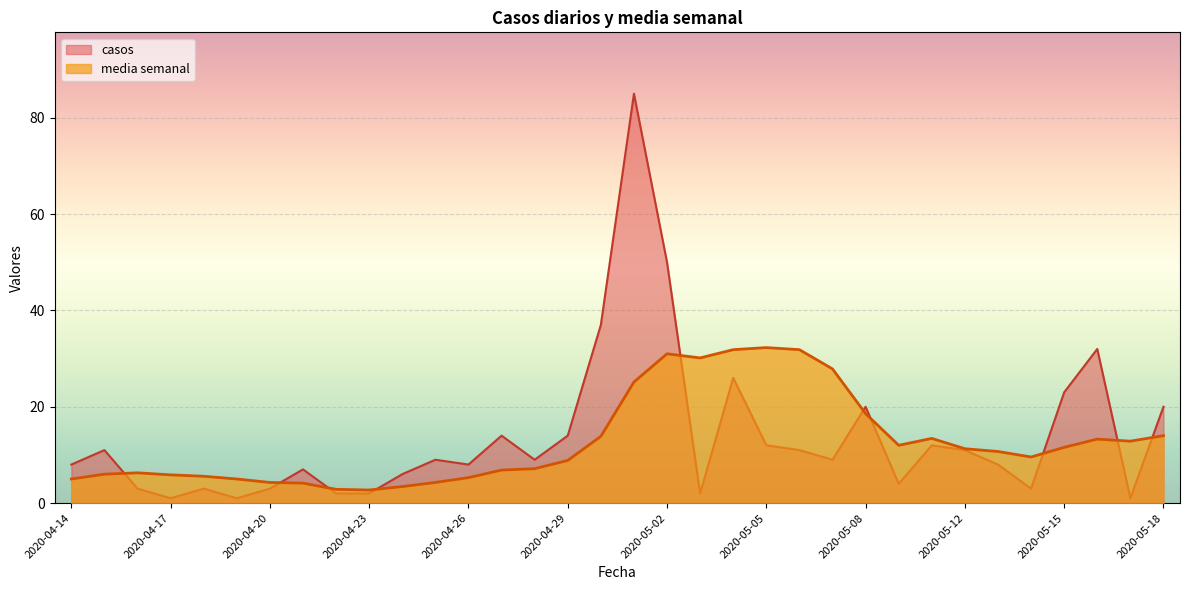

What is the value of the casos point at the 7th from the left?

3.0